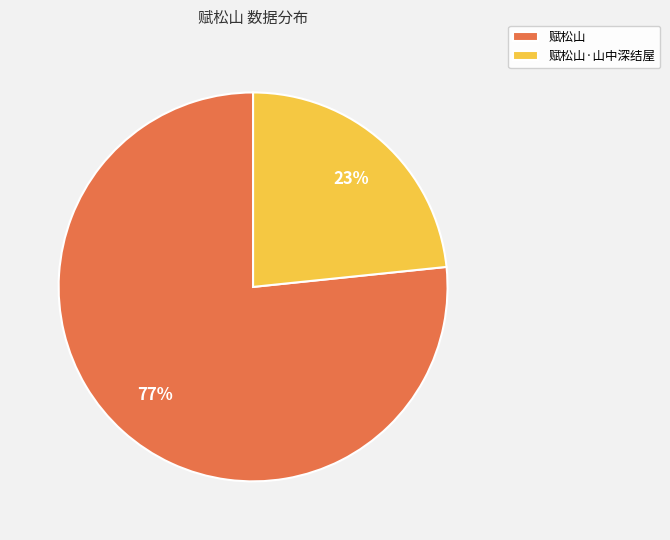

What is the ratio of the value at 赋松山·山中深结屋 to the value at 赋松山?

0.3